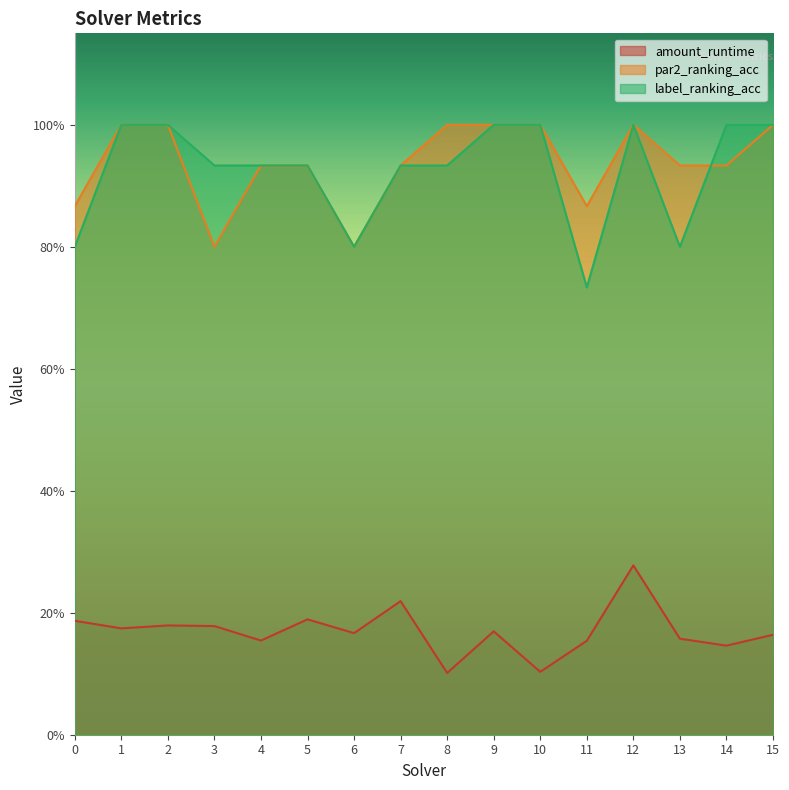

What is the value of the label_ranking_acc point at the 10th from the left?

1.0